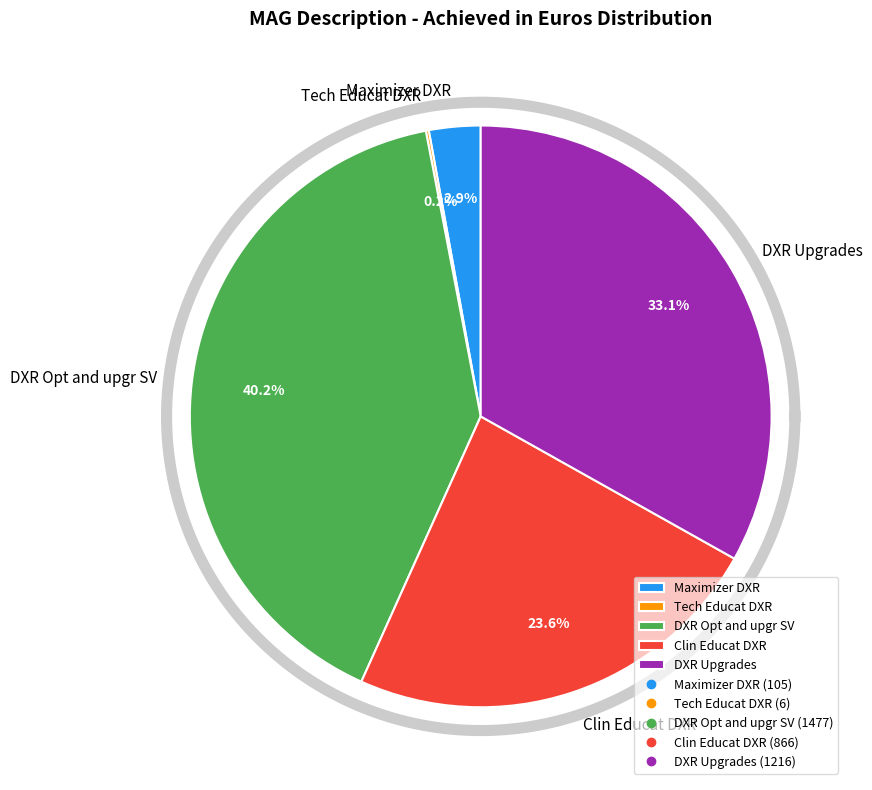

To the nearest percent, what is the difference between the largest and smallest slice percentages?

40%